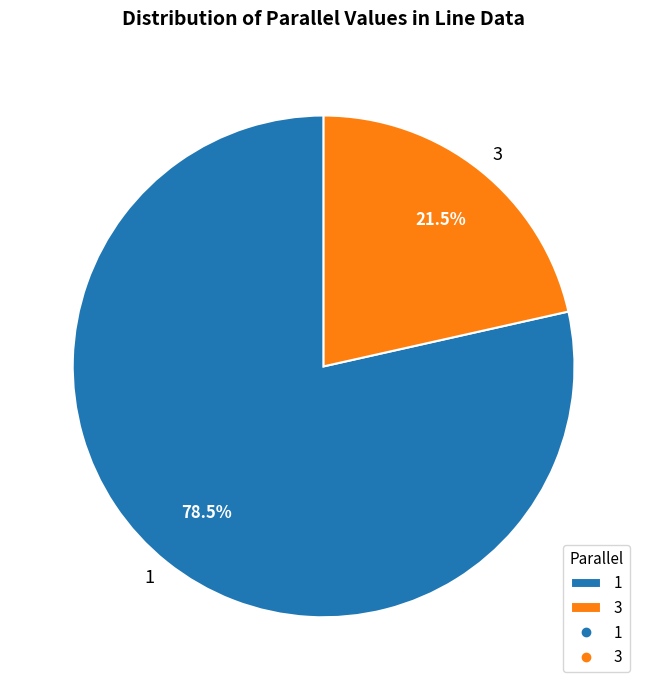

The 1 slice represents 31% of the pie. True or false?

False